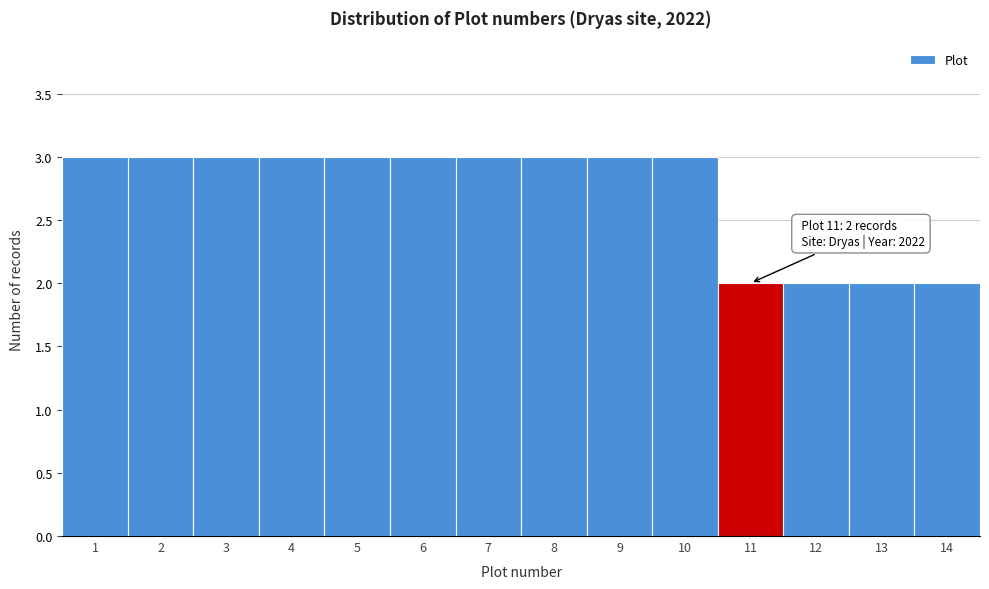

Reading left to right, list all the values displayed in this chart.

1=3	2=3	3=3	4=3	5=3	6=3	7=3	8=3	9=3	10=3	11=2	12=2	13=2	14=2